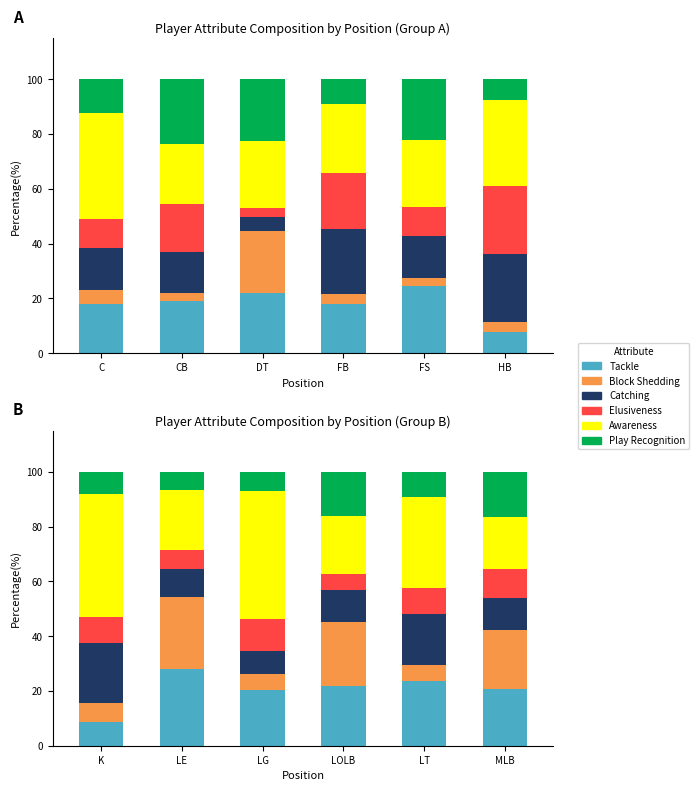

The value of Tackle at LT is 23.5. True or false?

True